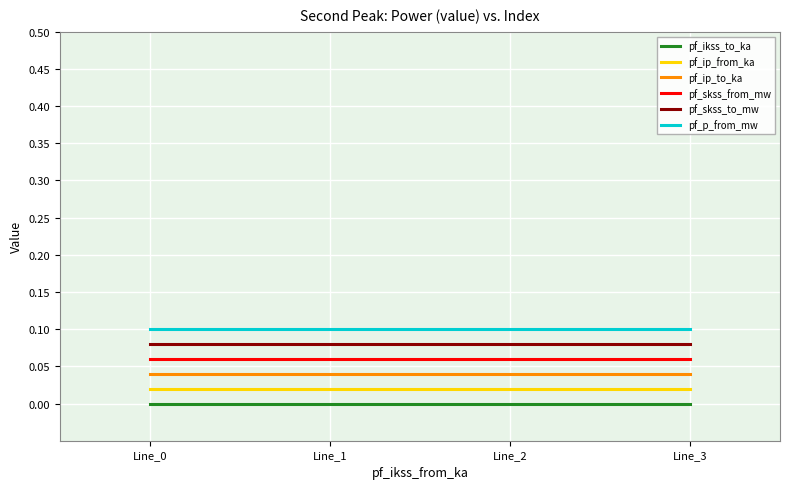

Is this an area chart (filled region under the line)?

No